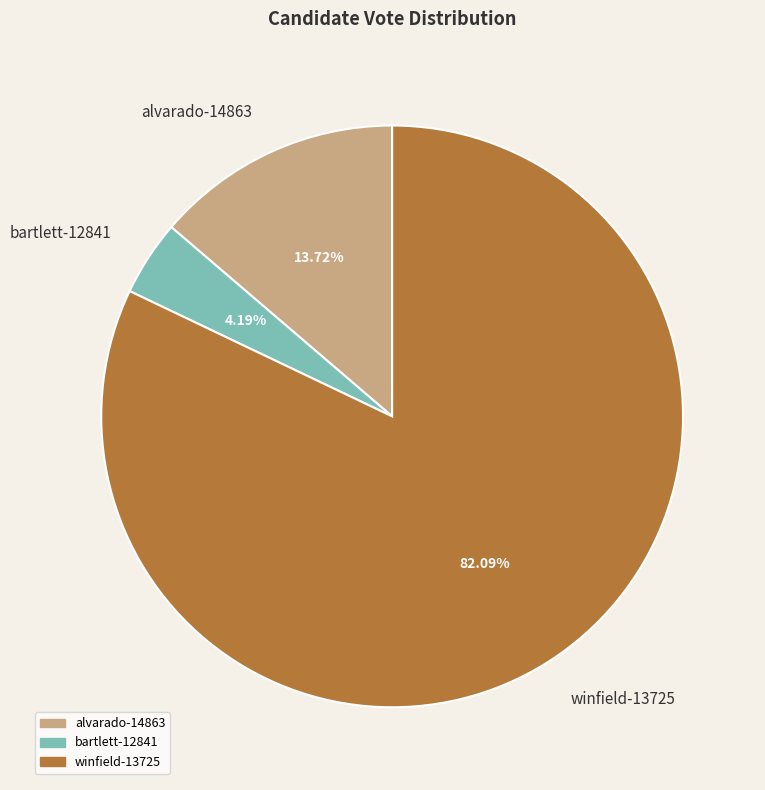

To the nearest percent, what is the average slice percentage?

33%